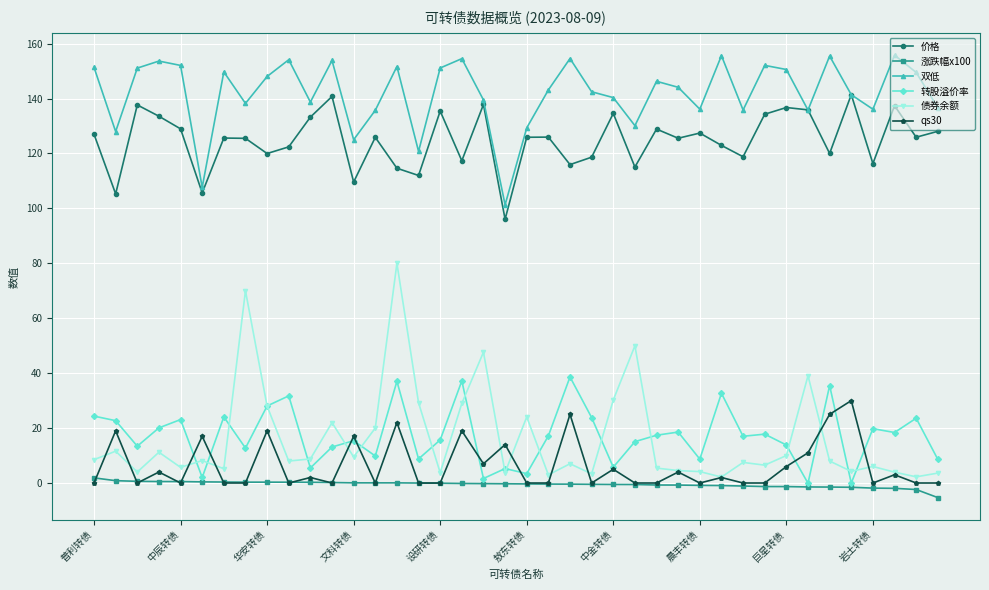

True or false: 价格 and qs30 cross at least once.

False